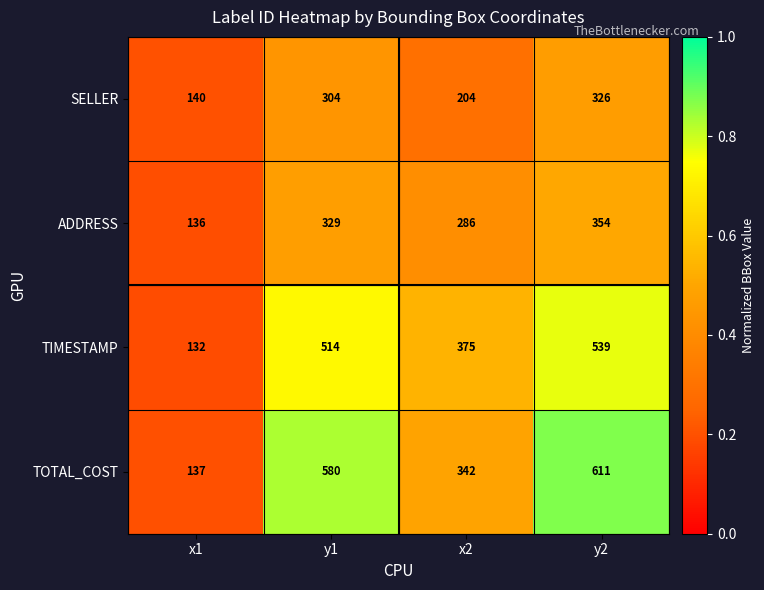

Reading left to right, extract all data points from this chart.

SELLER: 140	304	204	326
ADDRESS: 136	329	286	354
TIMESTAMP: 132	514	375	539
TOTAL_COST: 137	580	342	611